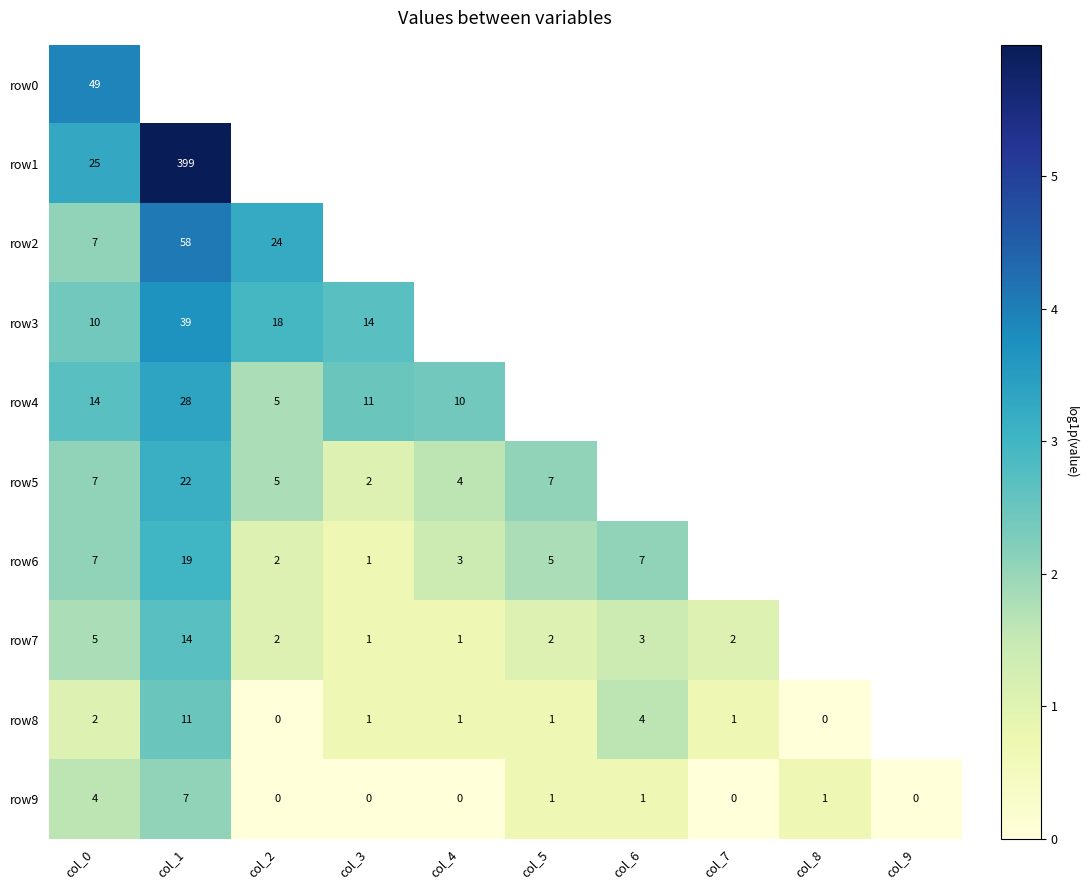

Is the value of row9 at col_4 greater than the value of row8 at col_1?

No